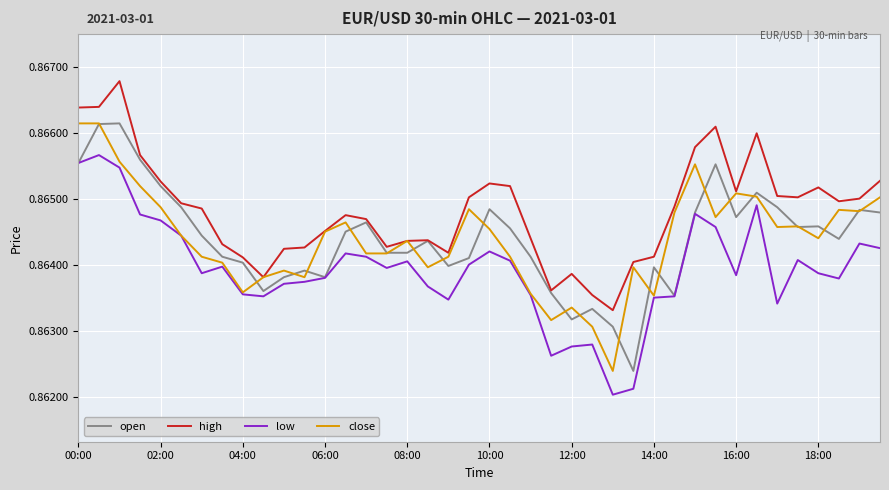

True or false: high and low cross at least once.

False